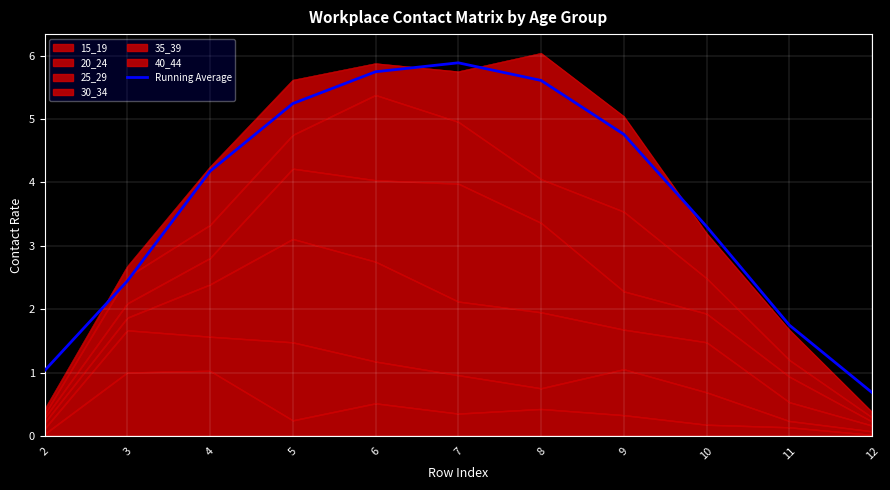

At which category does the data reach its first local peak?

7